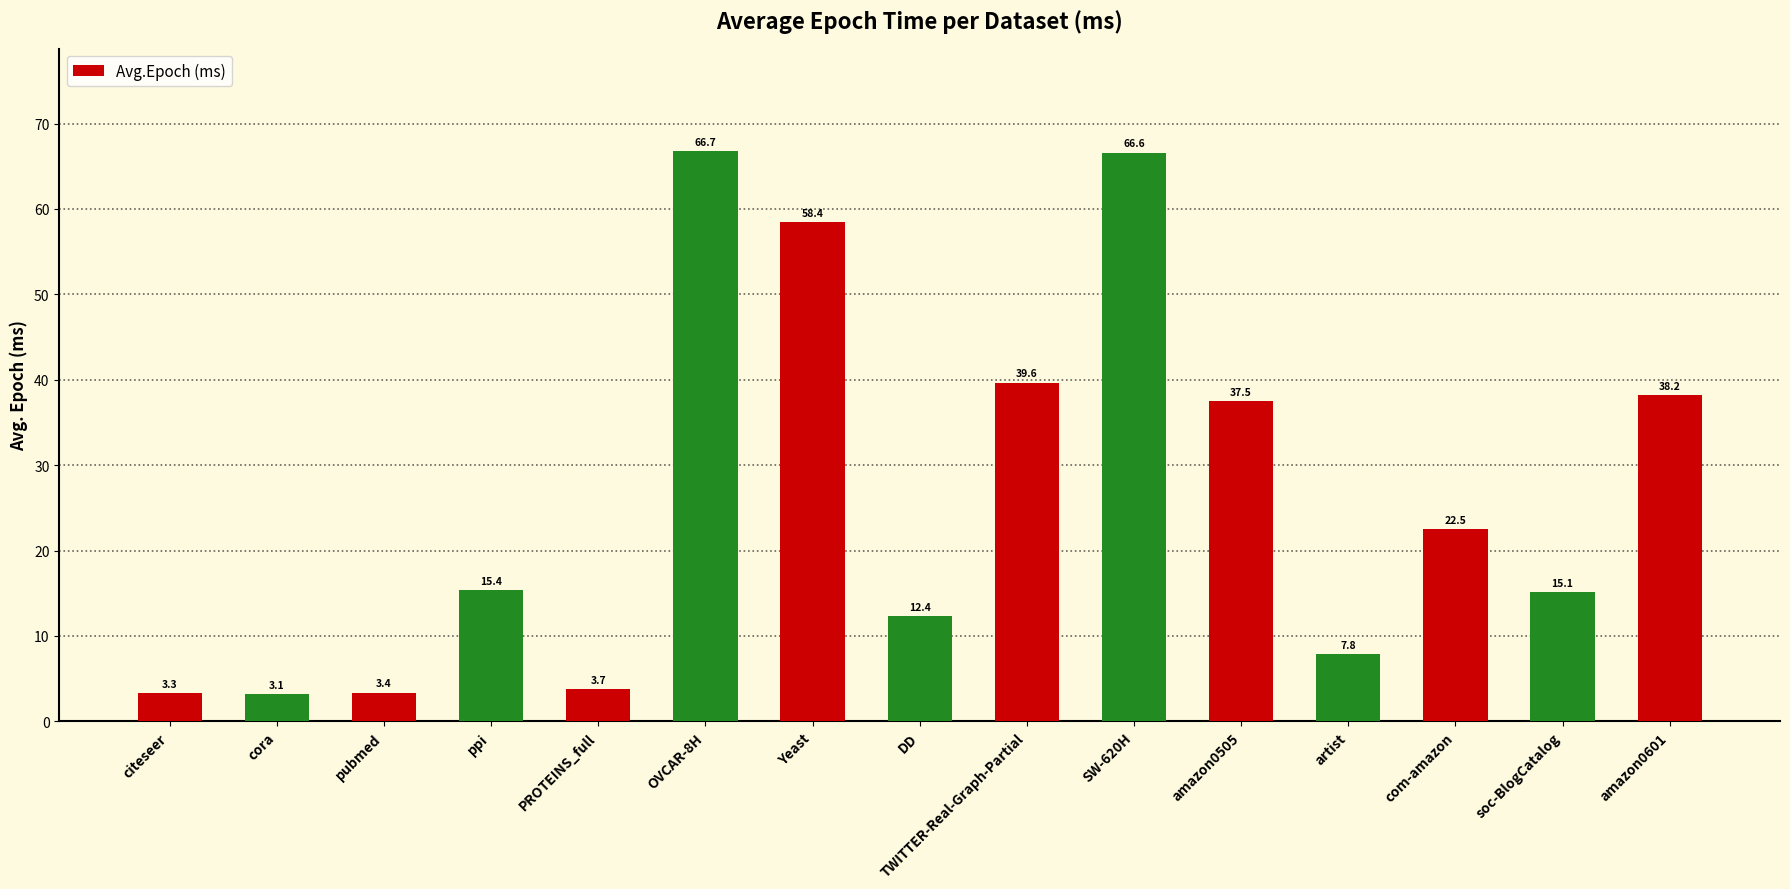

How many data points are above 15?

9